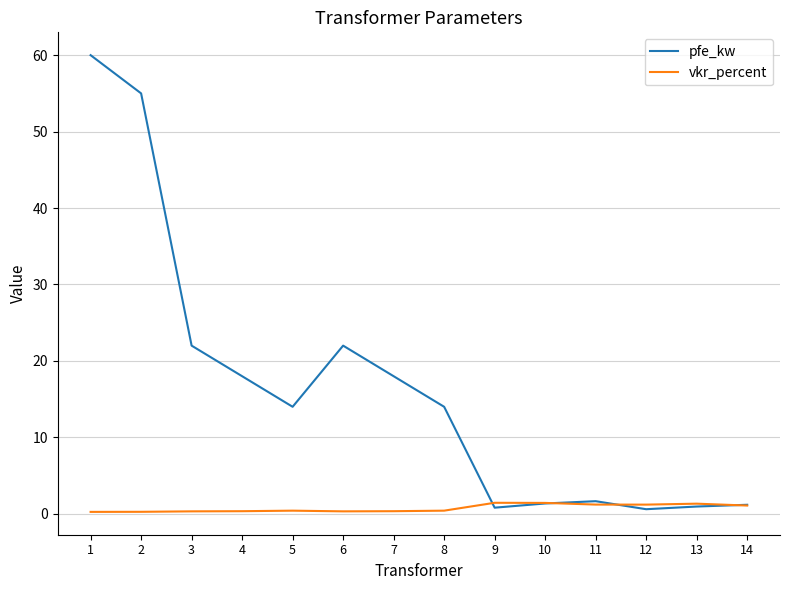

What are all the series names shown in the legend?

pfe_kw, vkr_percent